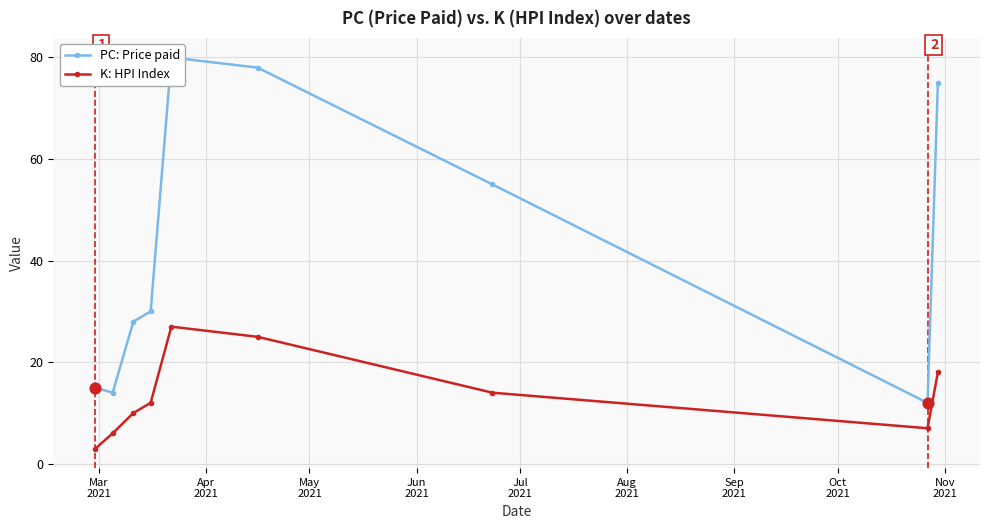

Which series contains the lowest Y value?

K: HPI Index